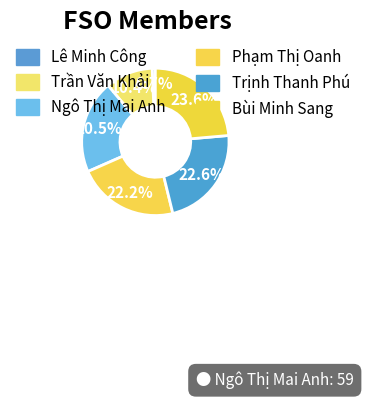

Combined, do Trịnh Thanh Phú and Bùi Minh Sang account for over 50%?

No